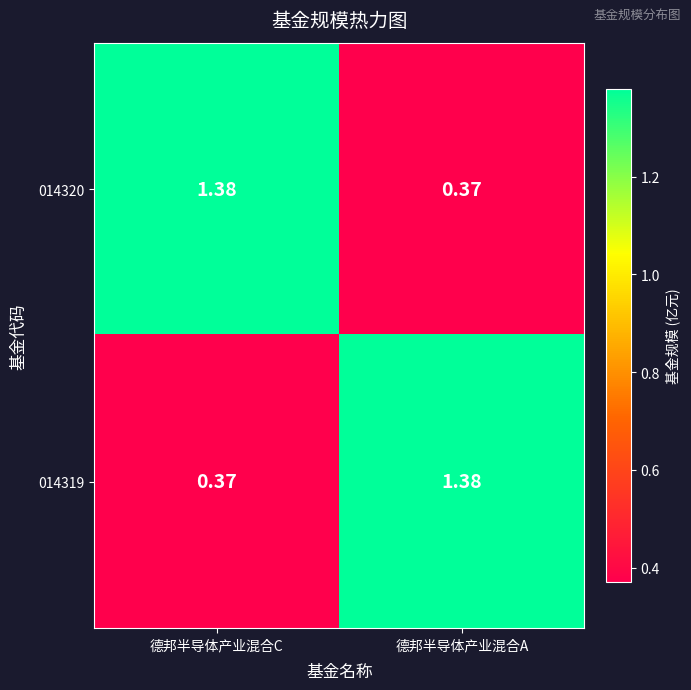

What is the total value across all series at 德邦半导体产业混合C?

1.8